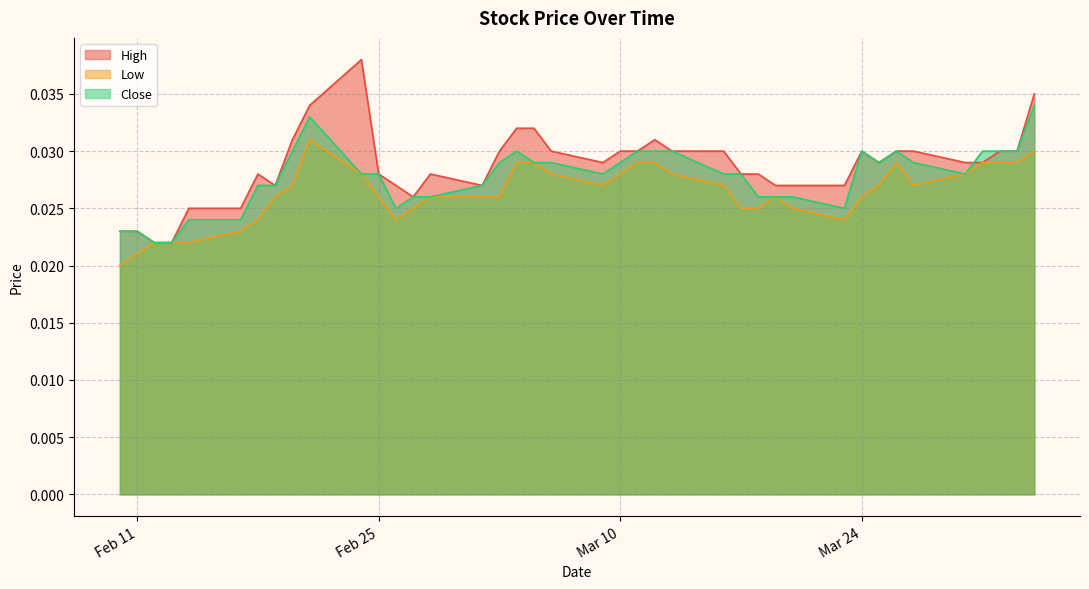

Which has a higher value, 2020-03-26 or 2020-02-17?

2020-03-26